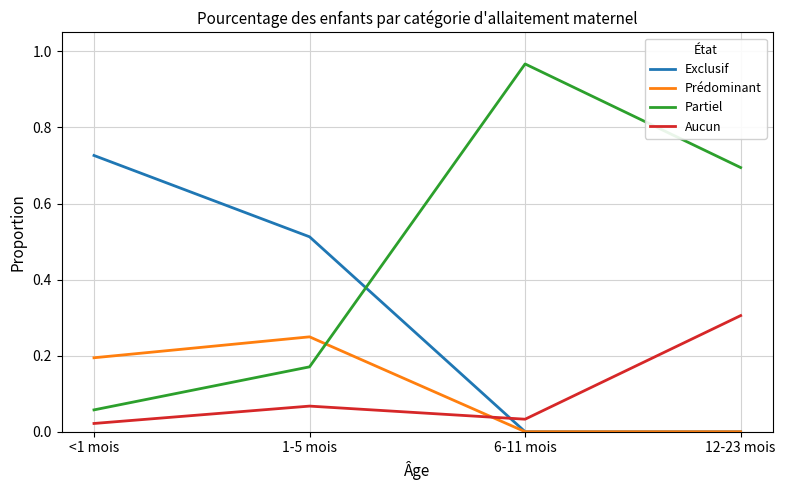

Which series has the largest range (max minus min)?

Partiel